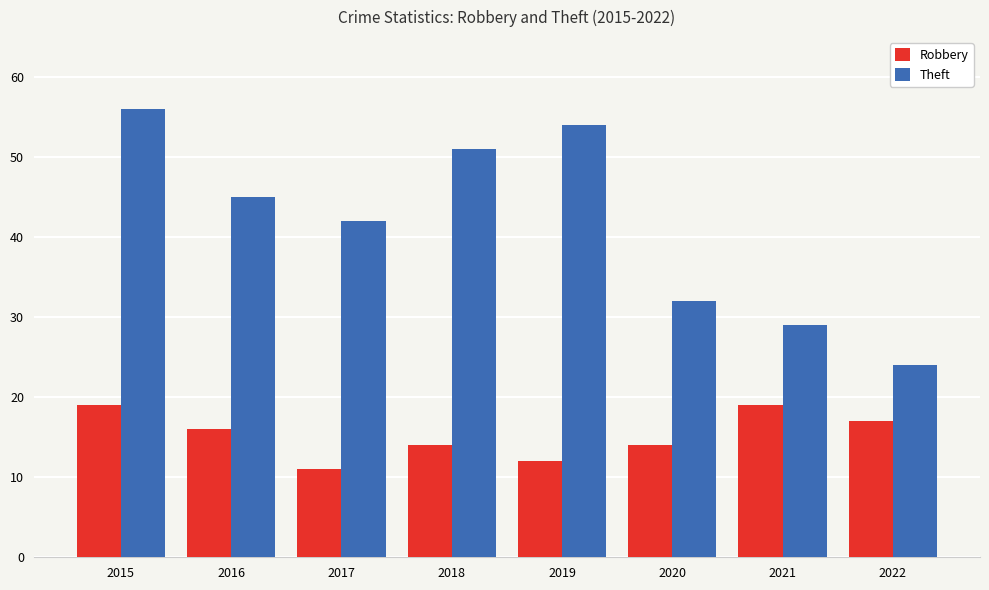

What is the sum of the Robbery values at 2019 and 2022?

29